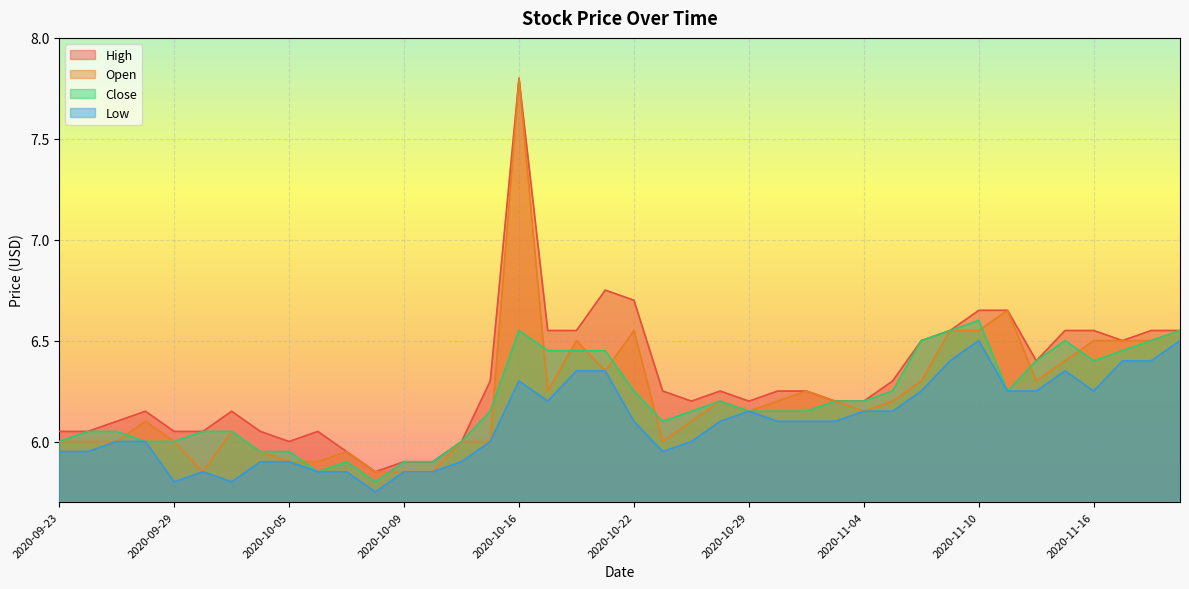

What is the difference between the maximum and minimum values in the High series?

2.0